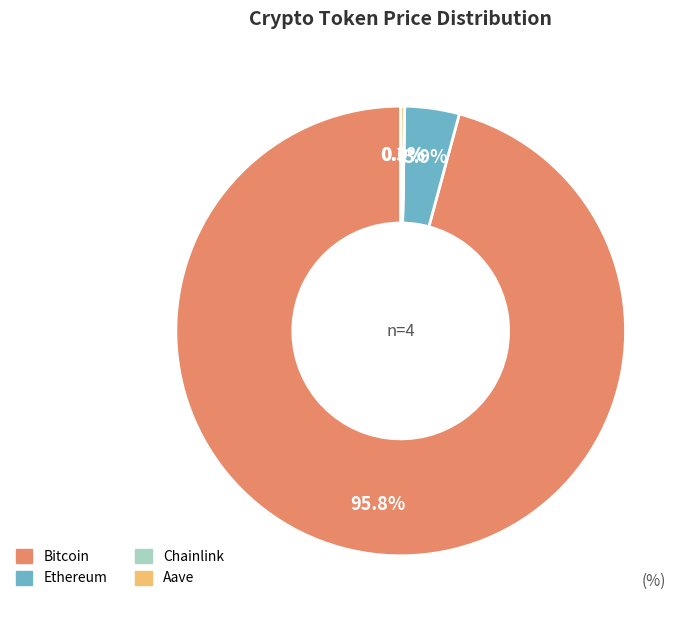

Combined, do Bitcoin and Ethereum account for over 50%?

Yes